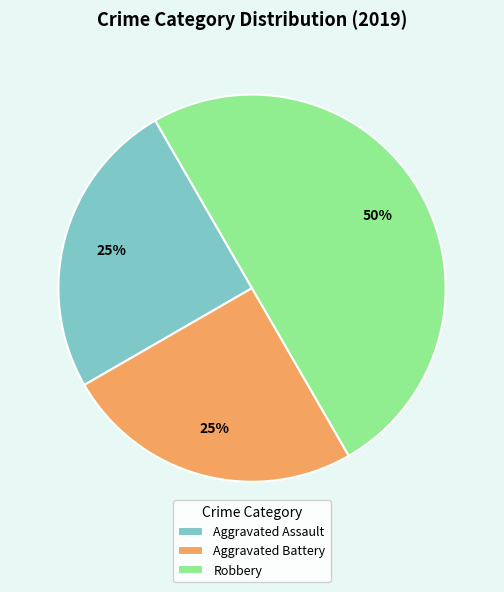

Which category has the biggest portion of the pie?

Robbery